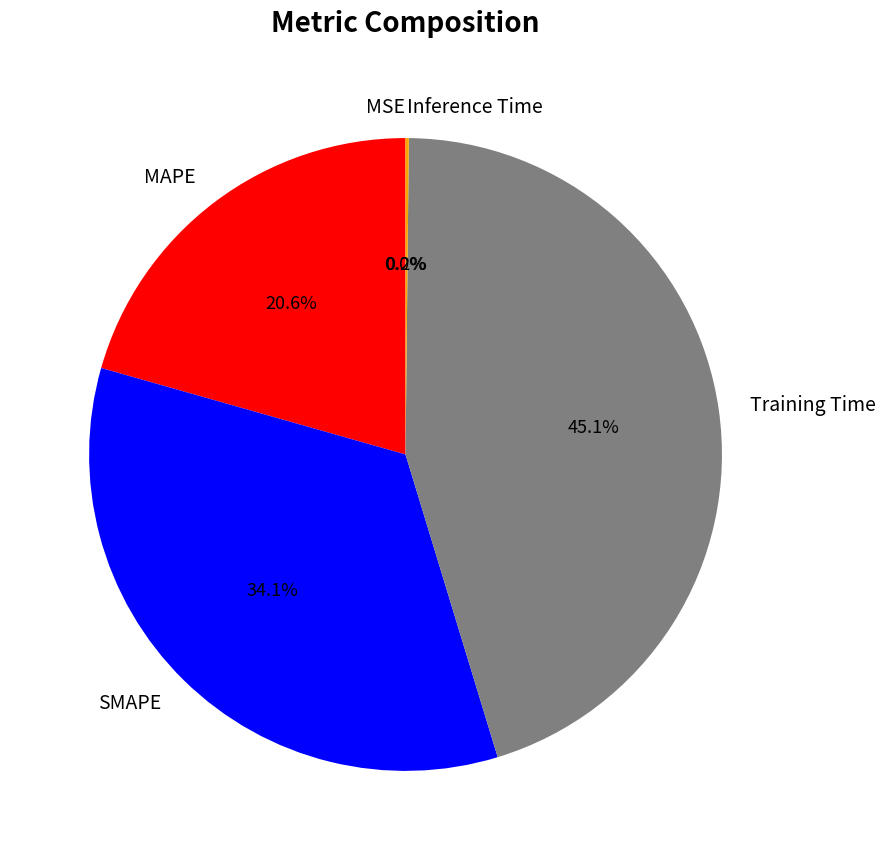

To the nearest percent, what is the average slice percentage?

20%